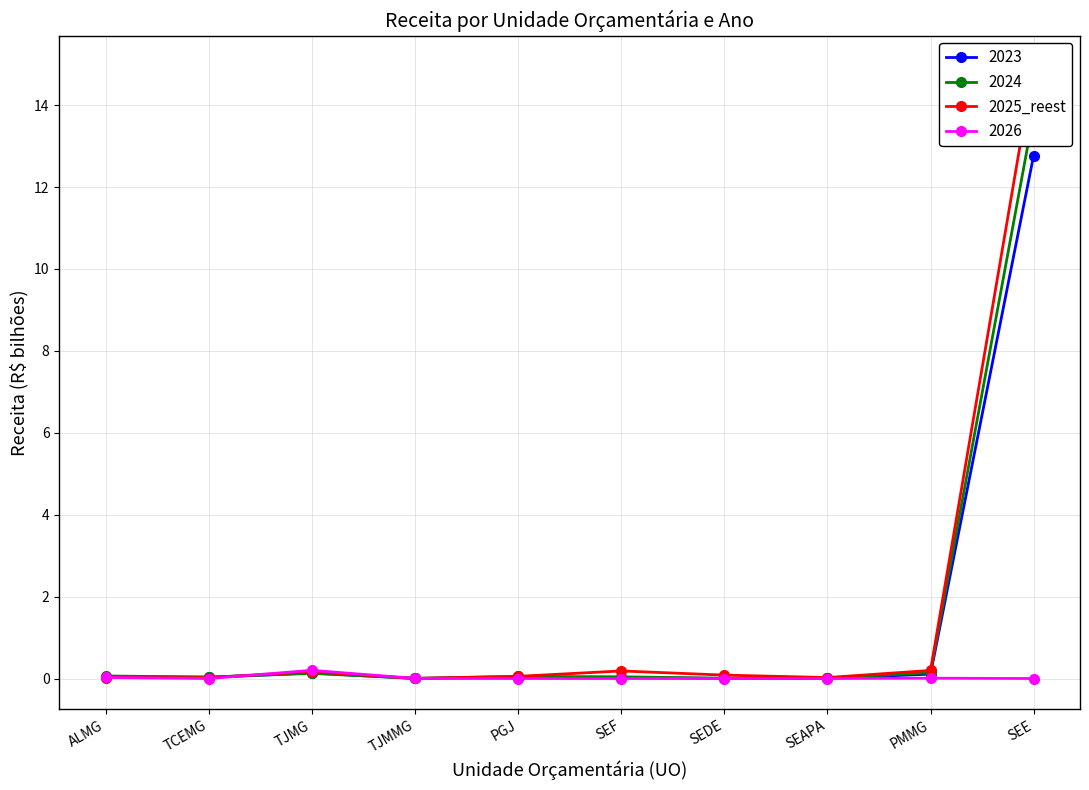

True or false: the data shows 0.2 at TJMG.

True